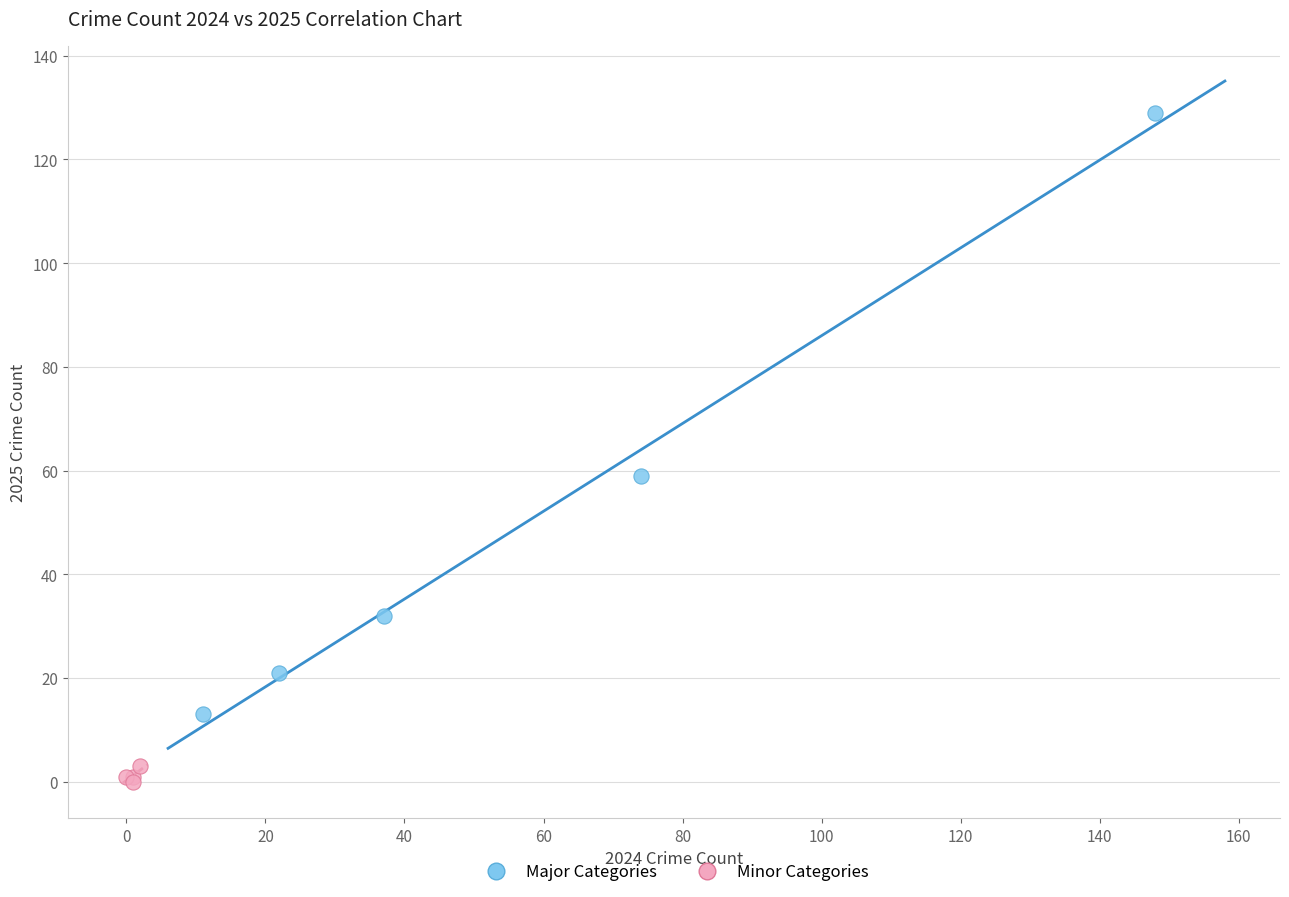

Which series contains the highest Y value?

Major Categories